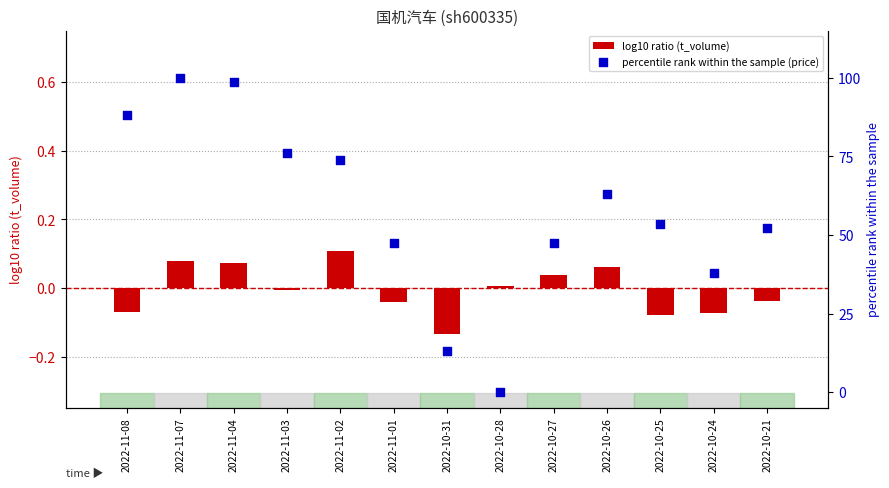

Which series has the largest Y range (max minus min)?

percentile rank within the sample (price)